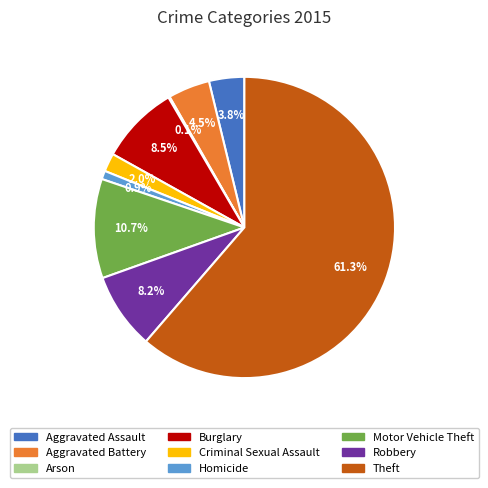

To the nearest percent, what is the average slice percentage?

11%